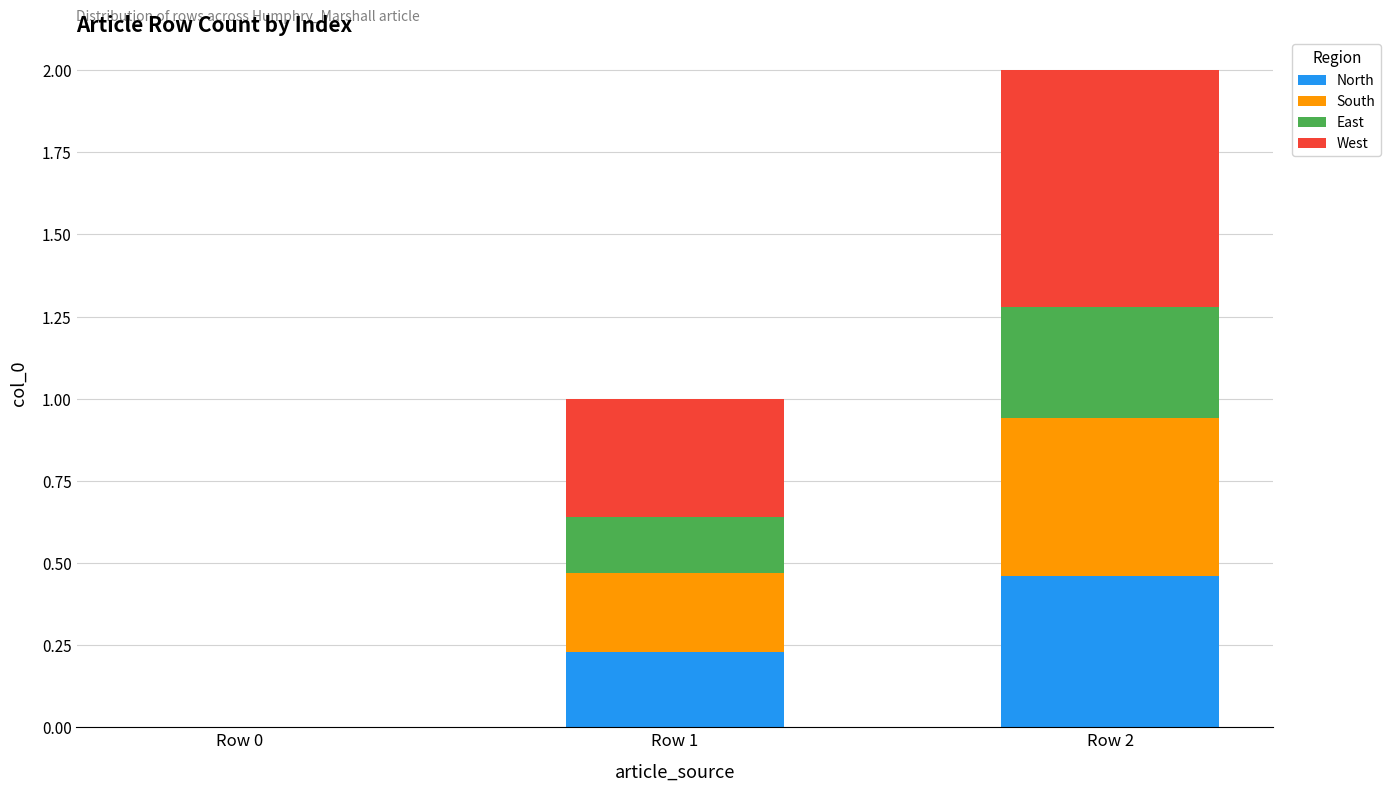

At which category is the sum across all series the highest?

Row 2